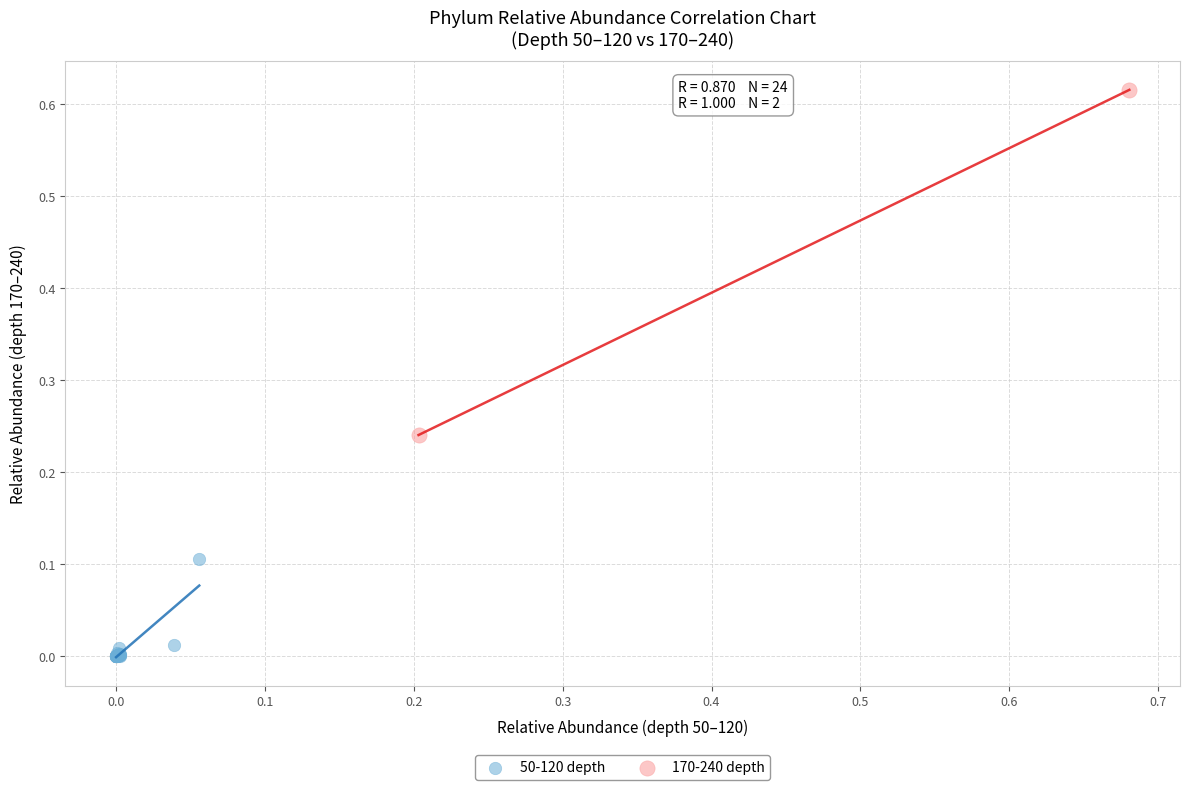

Which series contains the lowest Y value?

50-120 depth